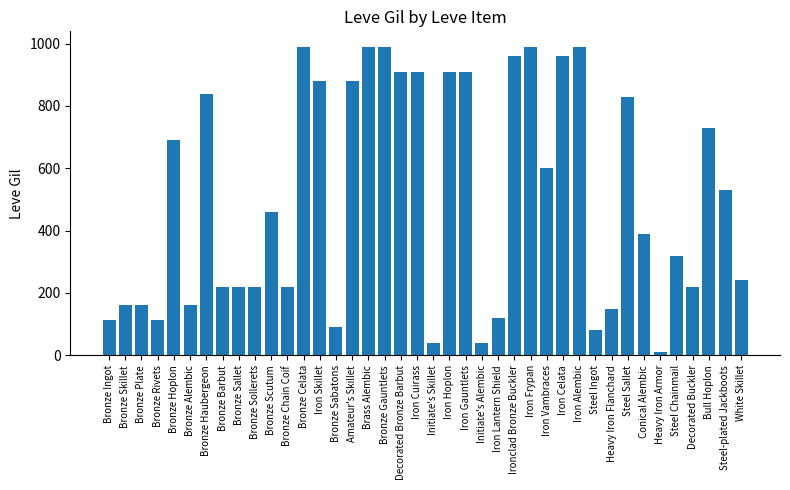

What is the average value?

506